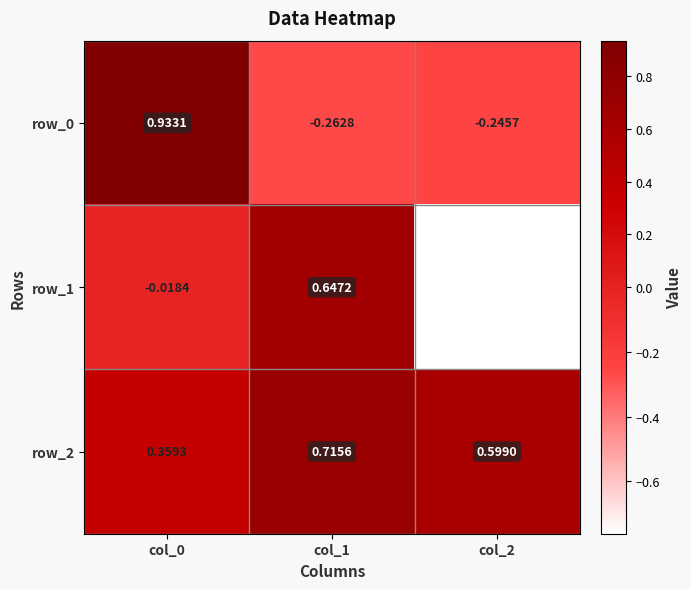

At which label does row_1 first exceed 0?

col_1